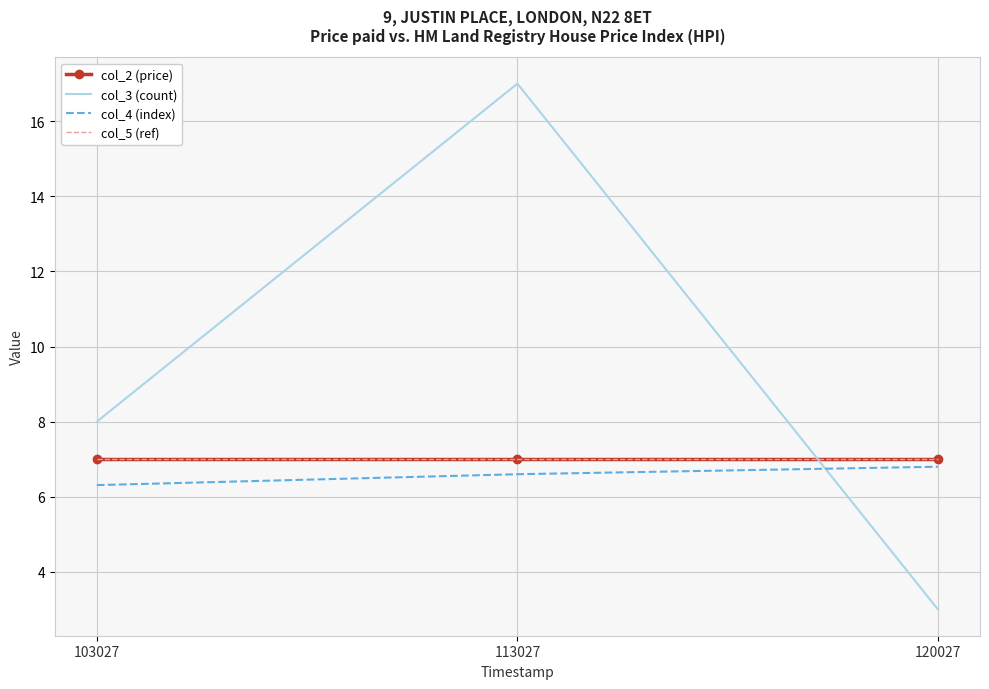

How many lines are shown in the chart?

4